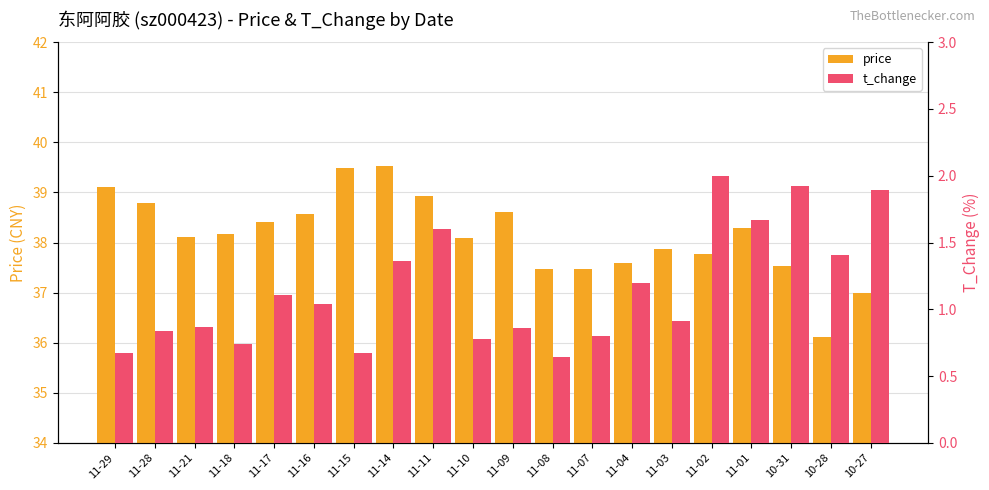

List the series in order of their overall mean, highest first.

price, t_change